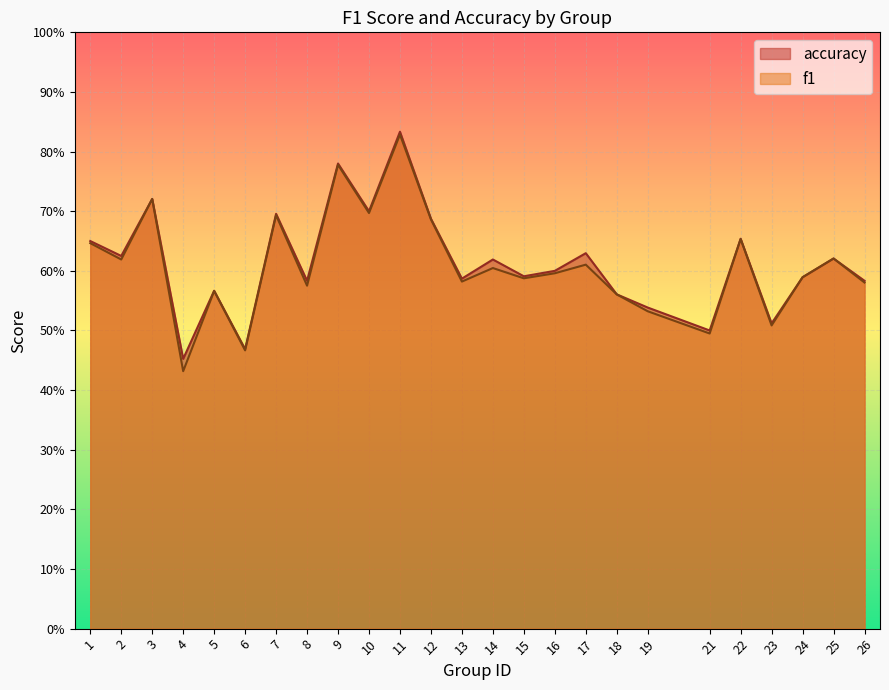

At how many categories does at least one series exceed 0?

25